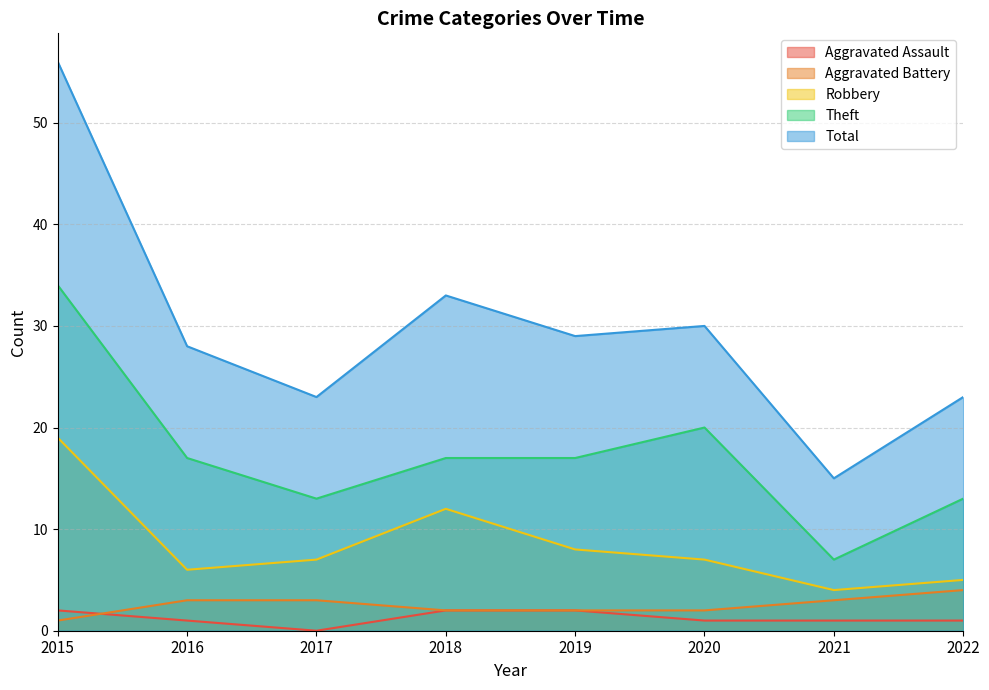

What is the greatest value displayed?

56